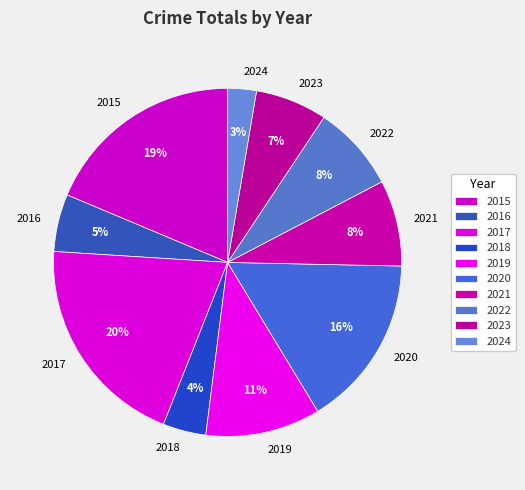

Count the number of slices in the pie.

10